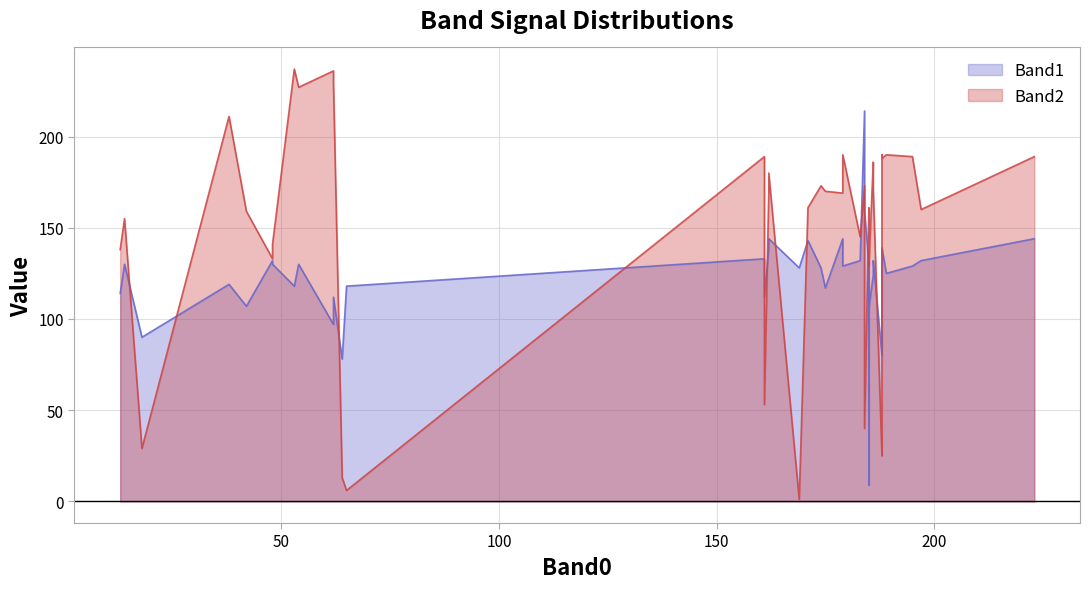

After their last crossing, which series has the higher values: Band1 or Band2?

Band2